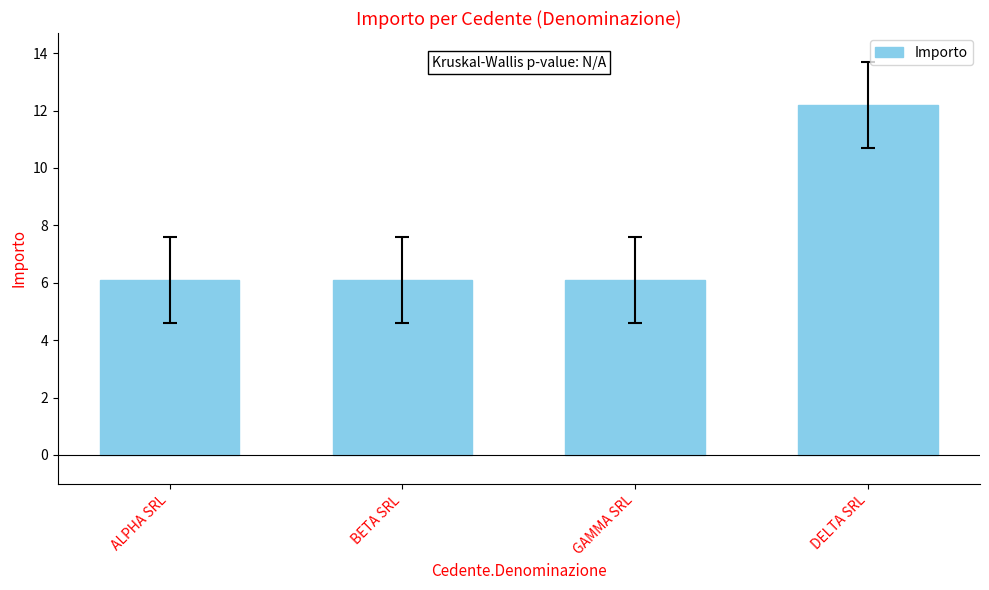

The chart shows a value of 17.4 at DELTA SRL. True or false?

False